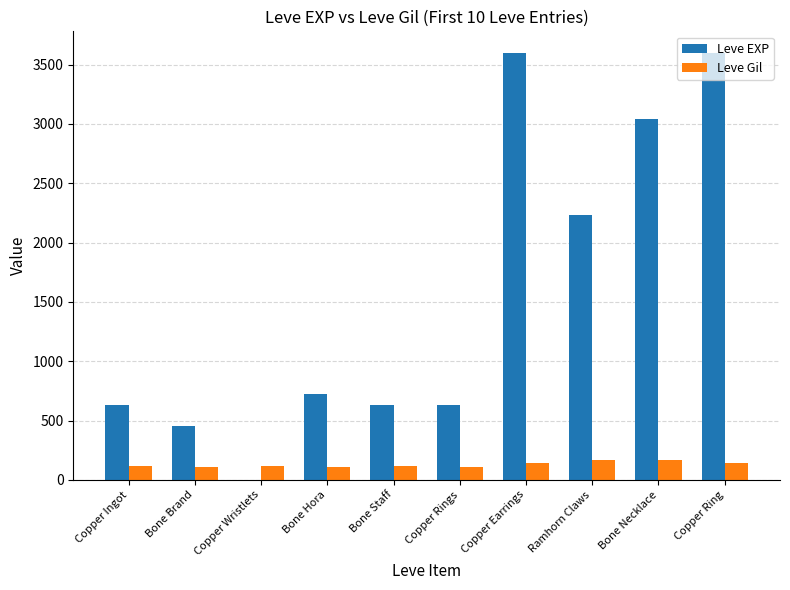

What is the sum of all Leve Gil values?

1295